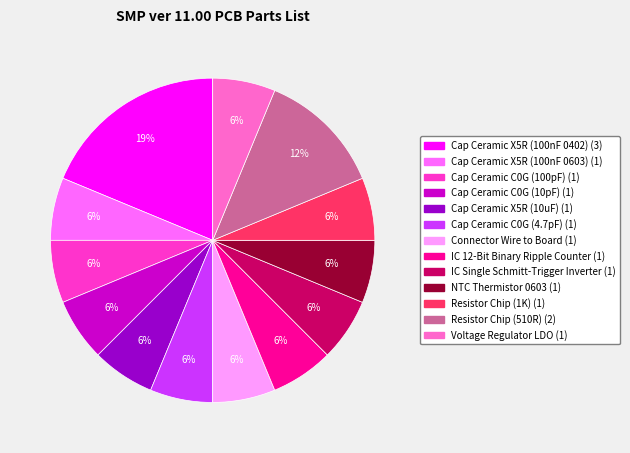

Which has a higher value, Resistor Chip (510R) or Cap Ceramic C0G (100pF)?

Resistor Chip (510R)